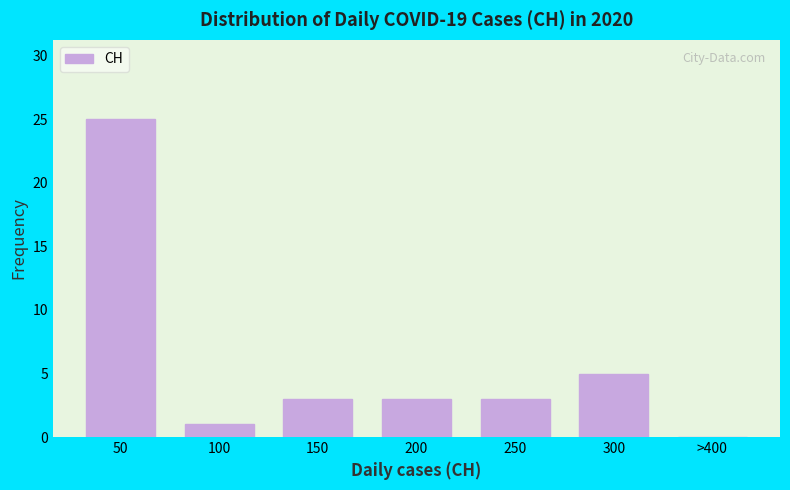

Reading left to right, extract all data points from this chart.

50=25	100=1	150=3	200=3	250=3	300=5	>400=0